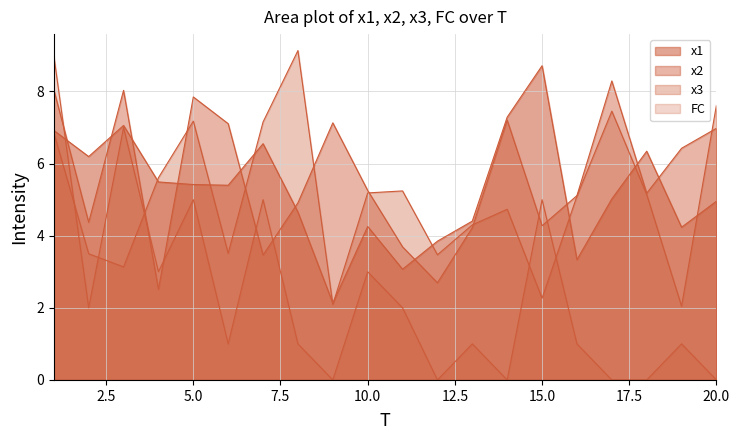

At how many categories does at least one series exceed 2?

20